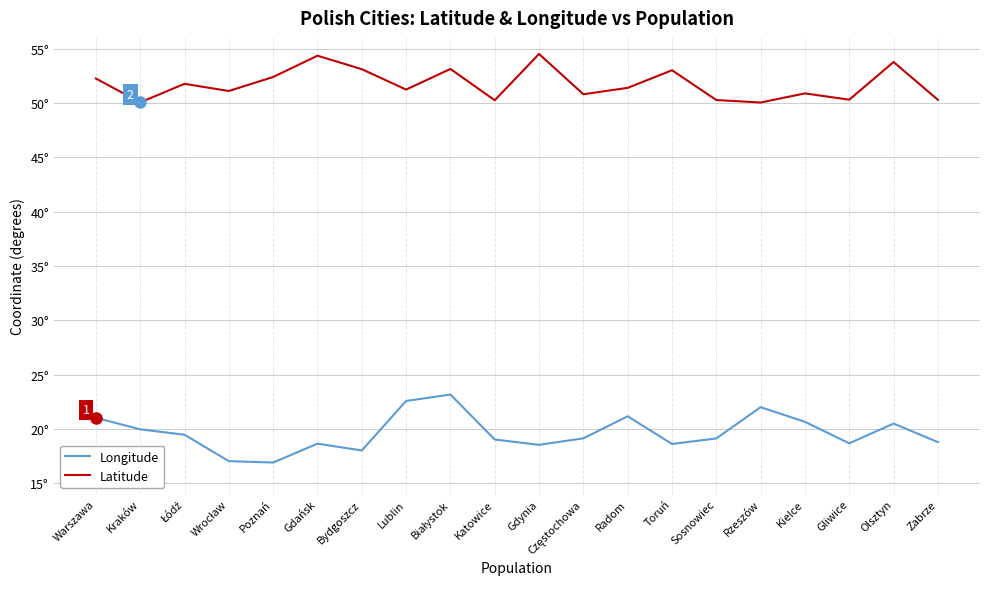

True or false: Latitude and Longitude cross at least once.

False